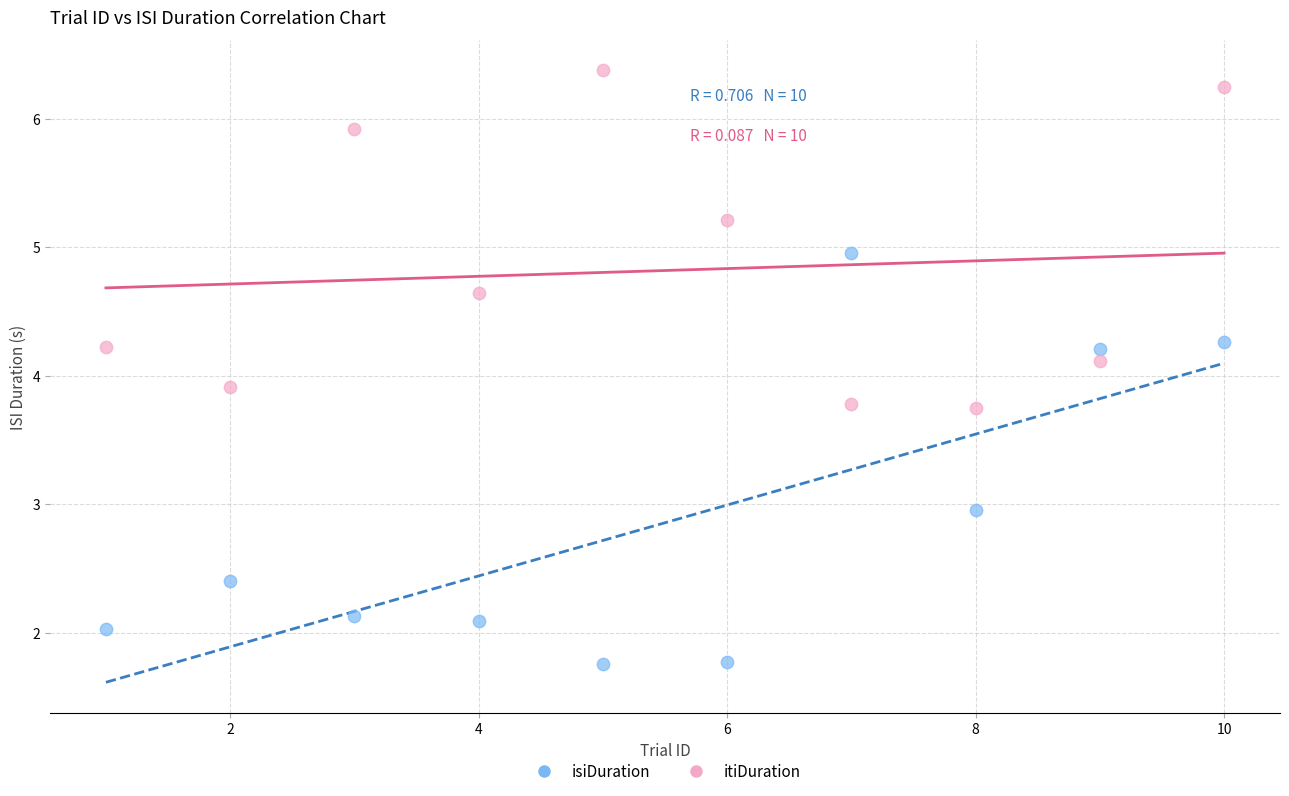

Across all data points, what is the range of Y values (max minus min)?

4.6